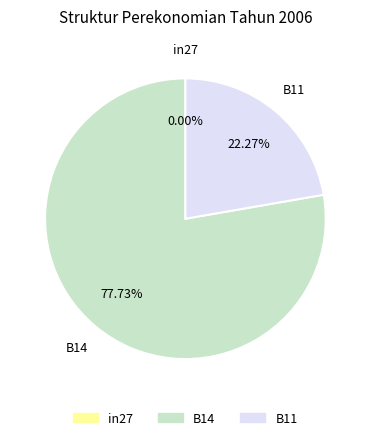

How many slices are in this pie chart?

3